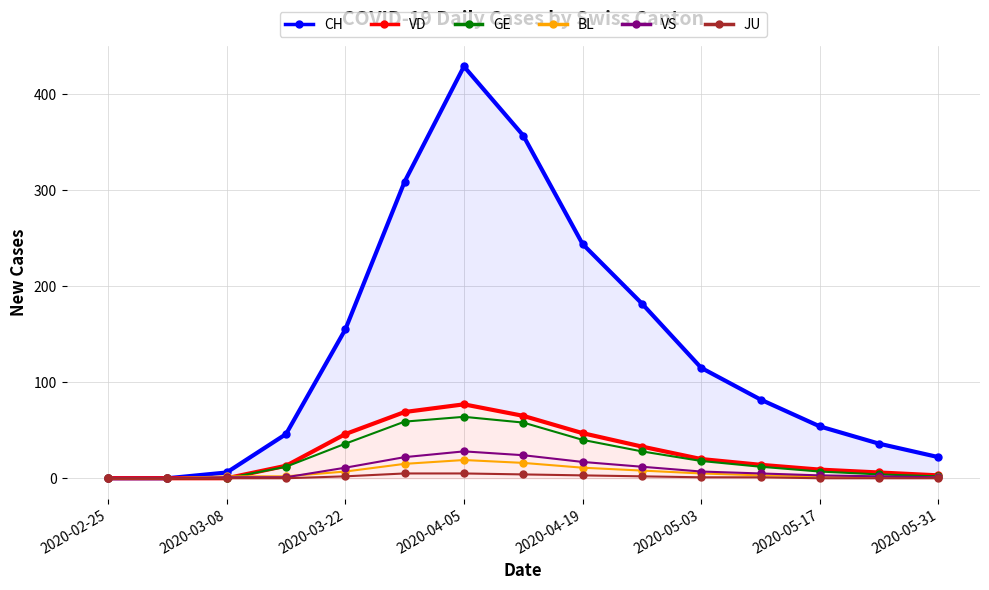

What is the difference between the maximum and minimum values in the CH series?

429